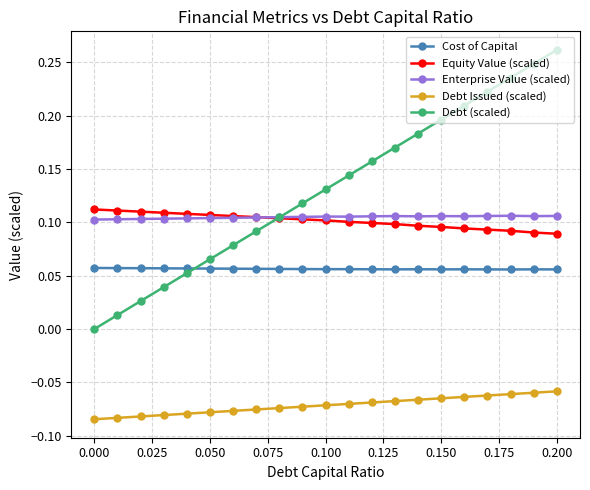

Which series has the widest spread of values?

Debt (scaled)